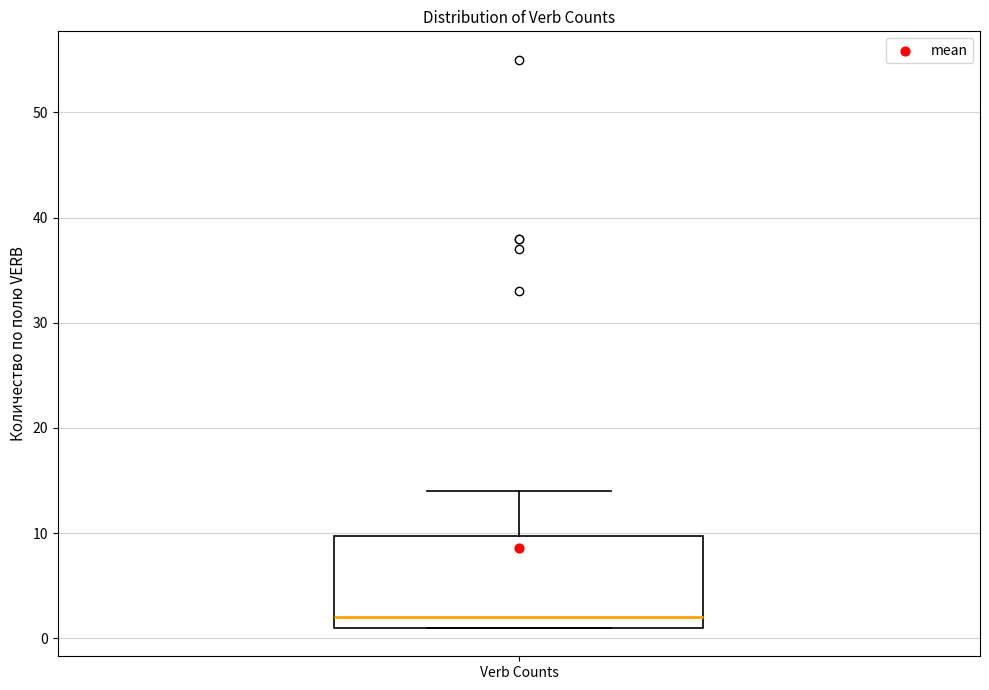

Transcribe this box plot: give where the median line is, the range the box spans, and where the two whiskers end, as read against the y-axis. The values are not printed on the chart, so give them approximately, as read against the axis.

median 2, box 1 to 10, whiskers 1 to 14